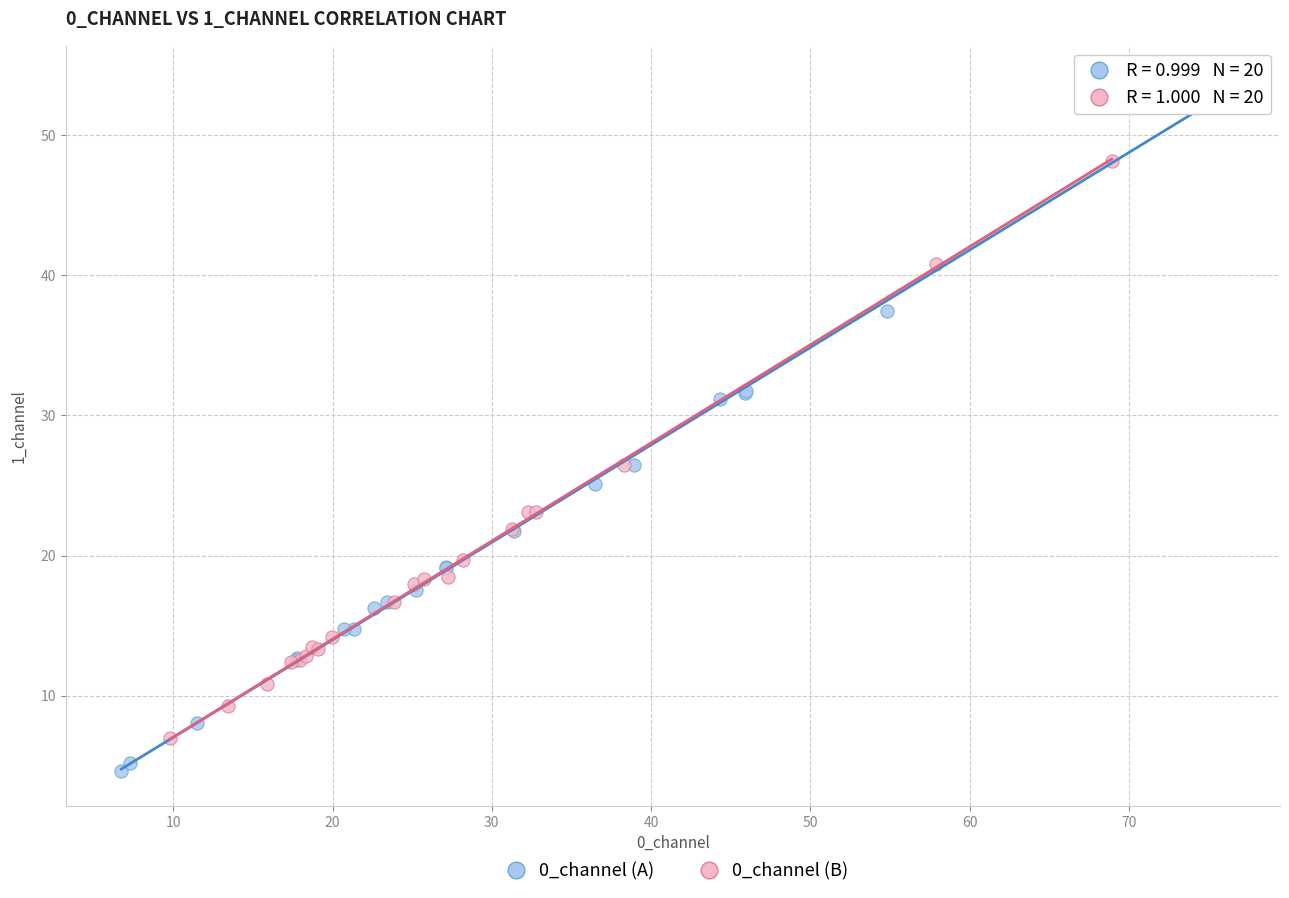

Which series has the widest spread of Y values?

0_channel (A)